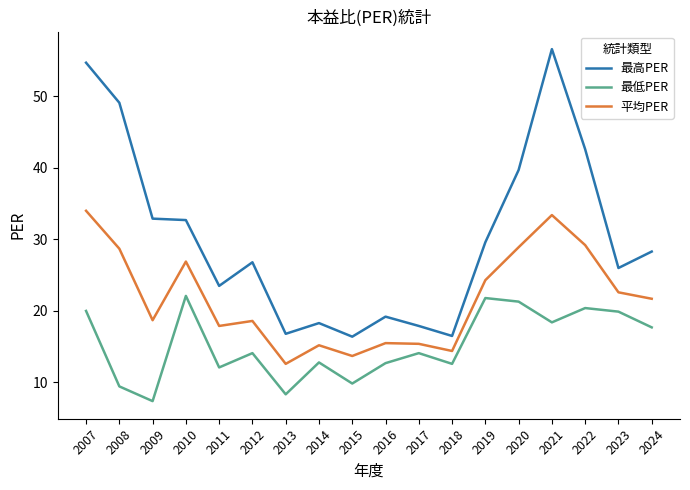

How many lines are shown in the chart?

3